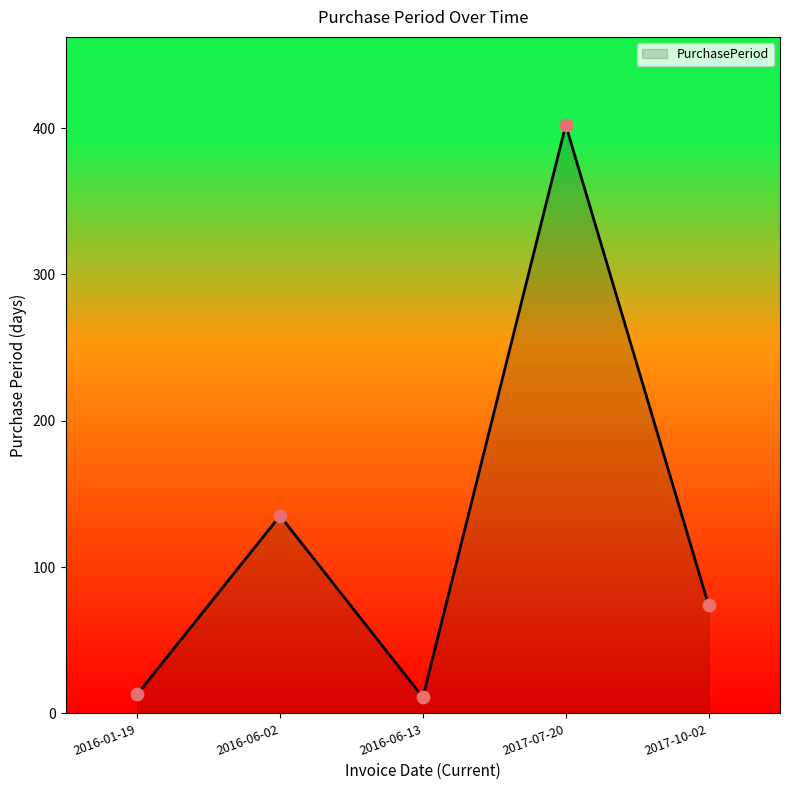

What is the change in value from 2016-01-19 to 2017-07-20?

+389